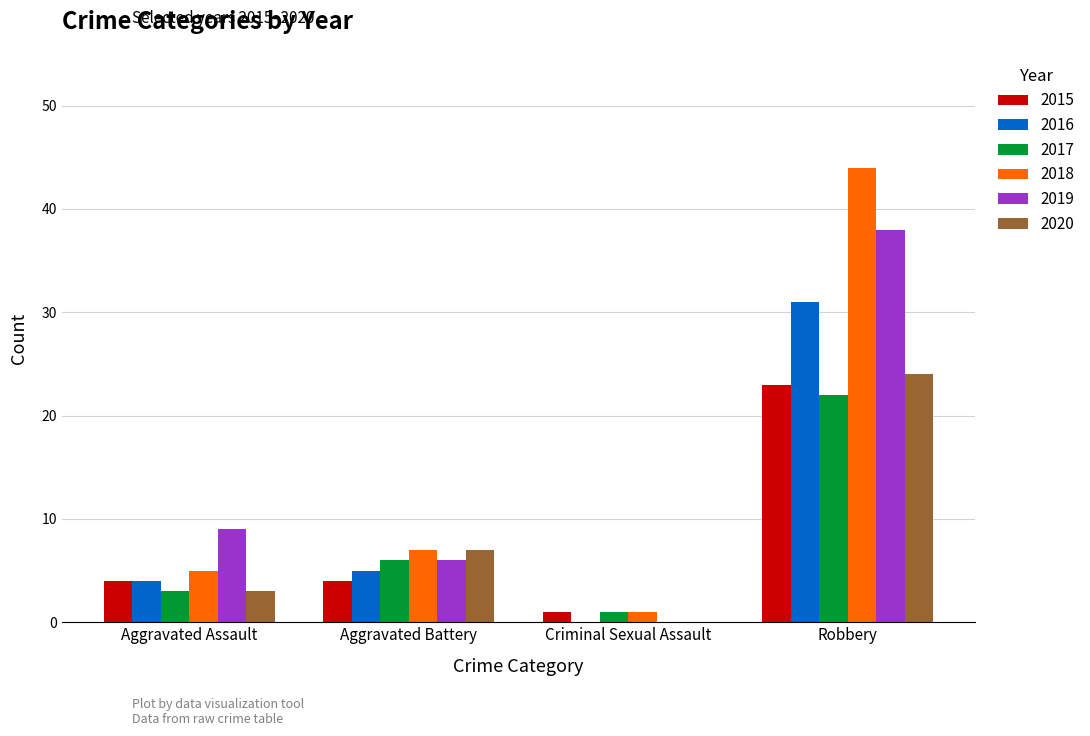

What is the sum of all 2018 values?

57